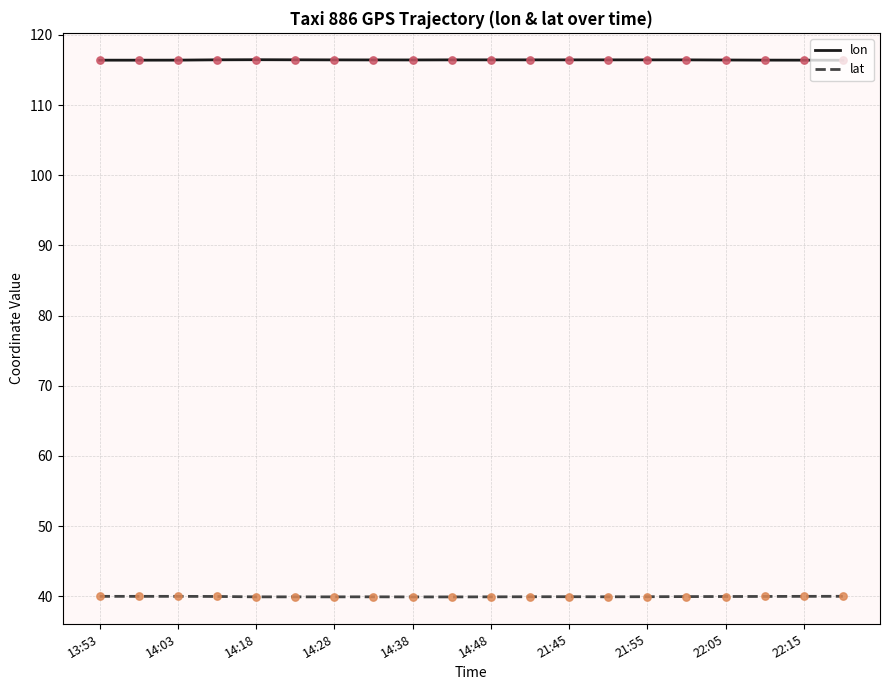

What are all the series names shown in the legend?

lon, lat